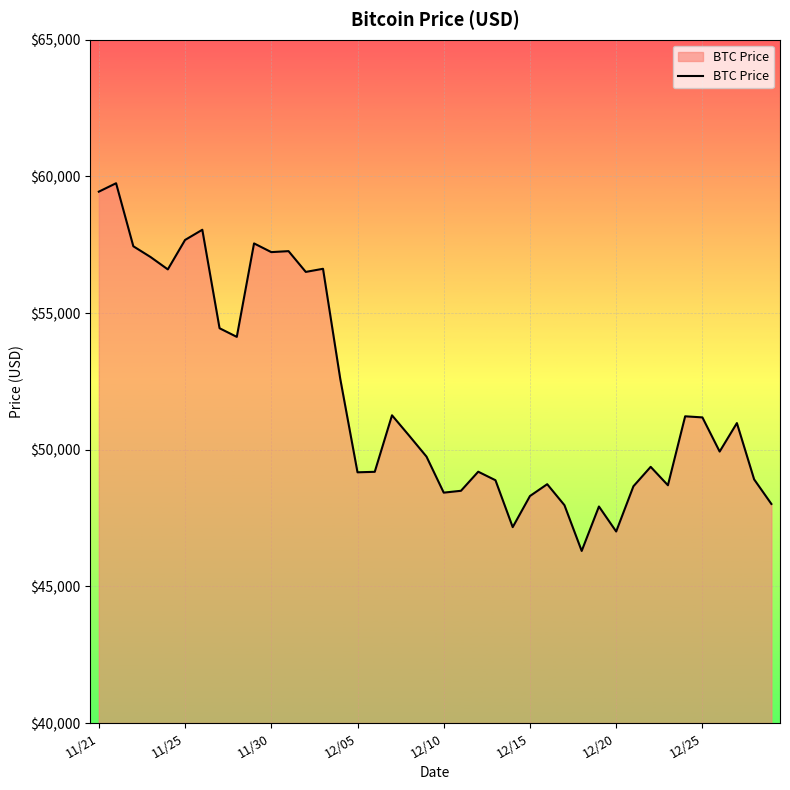

What is the smallest value displayed?

46296